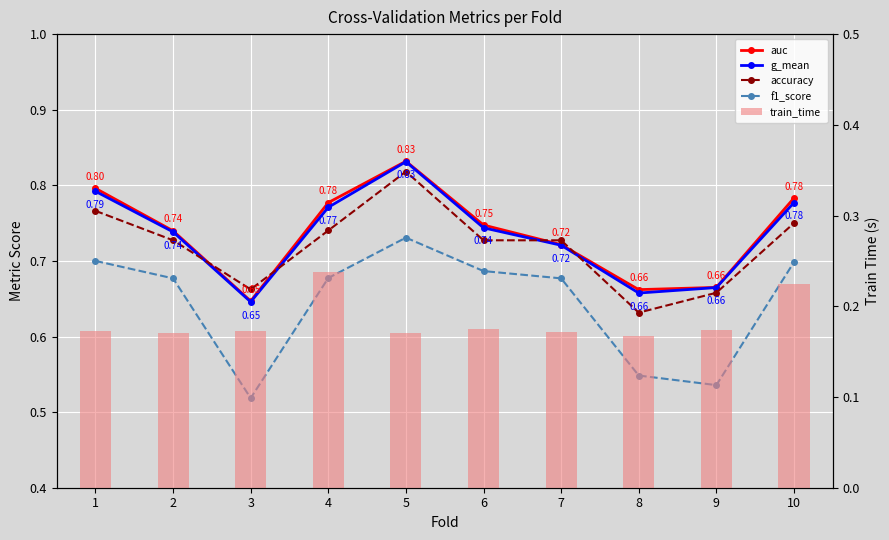

What is the highest value of the g_mean series?

0.8